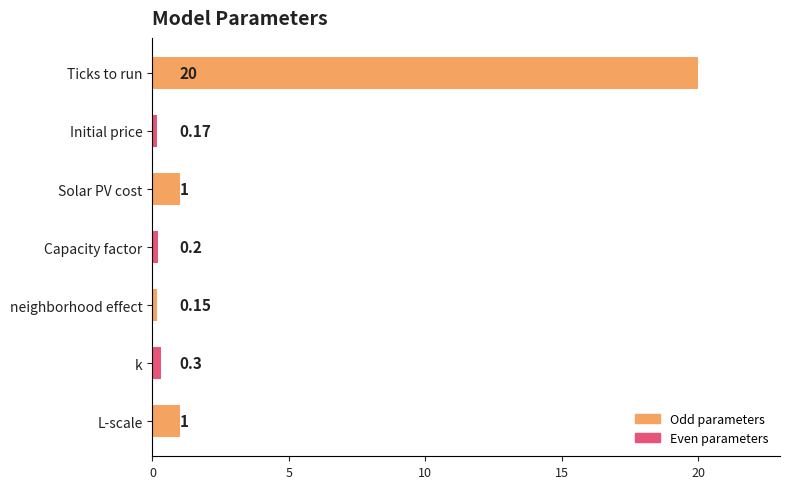

Which label corresponds to the largest value in the chart?

Ticks to run